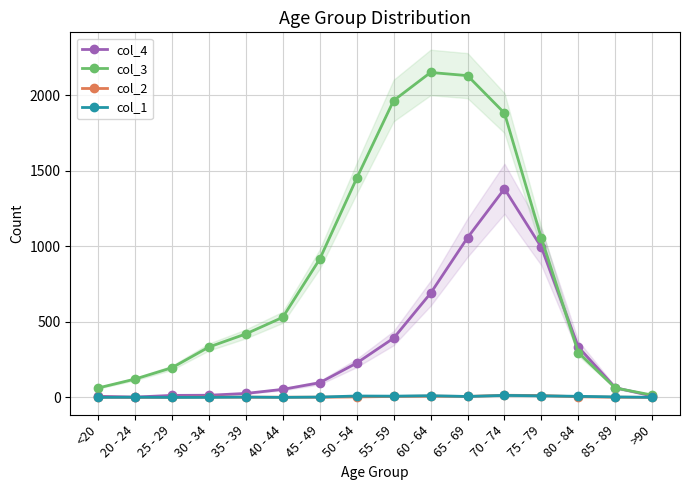

True or false: col_2 has more than 0 points higher than both neighbors.

True